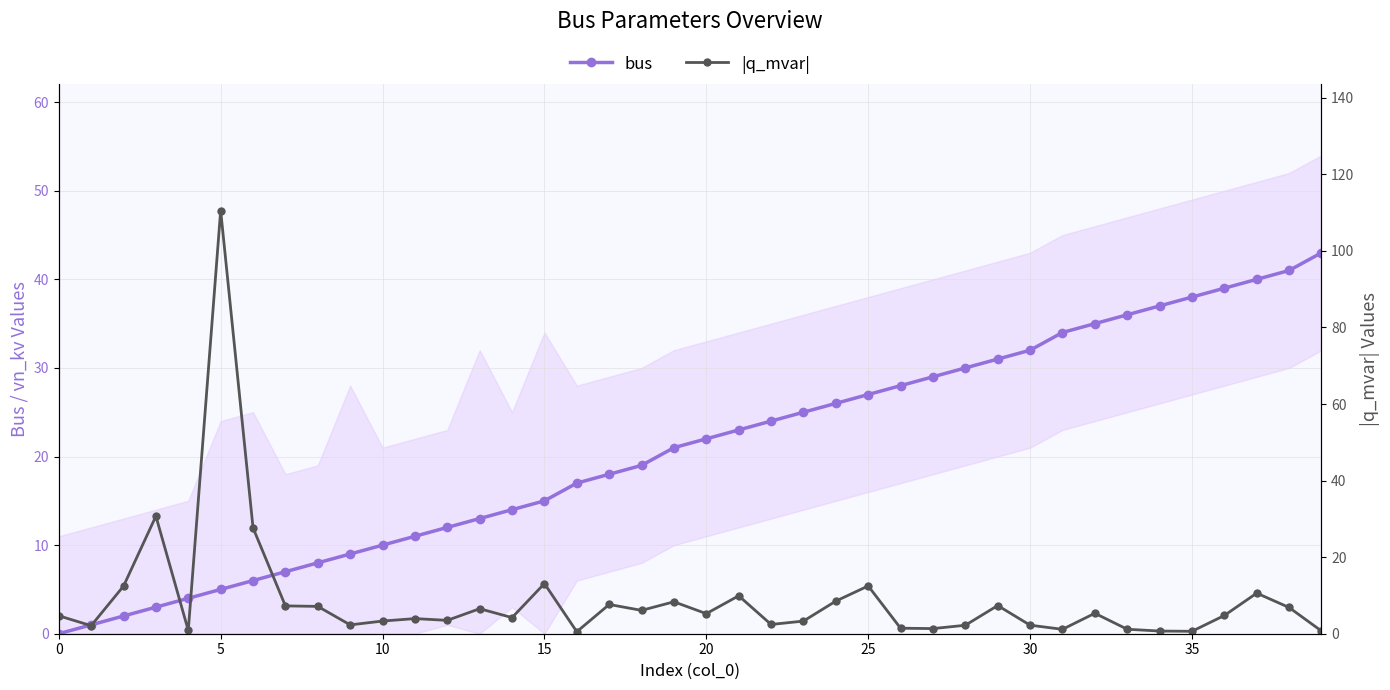

How many data points in |q_mvar| are less than 4?

18